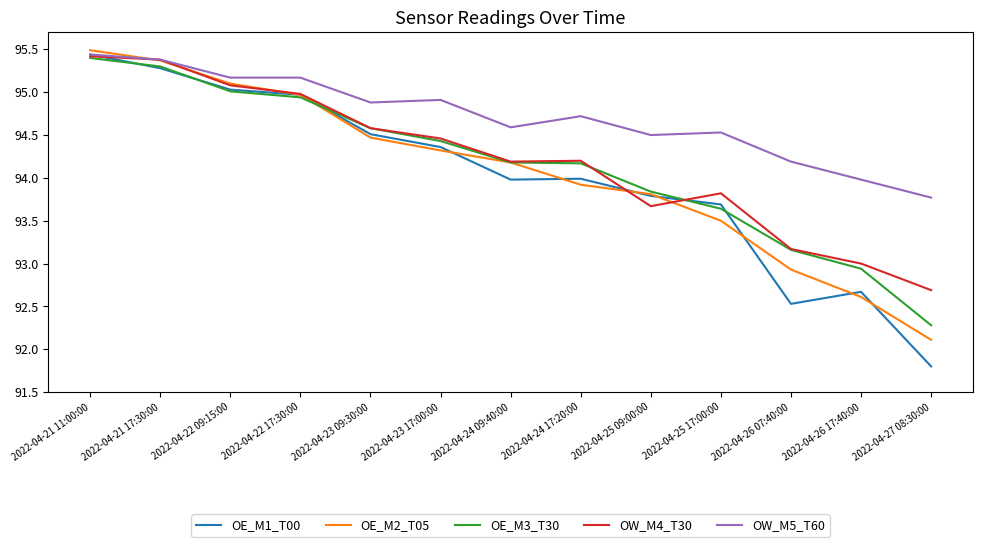

How many lines are shown in the chart?

5